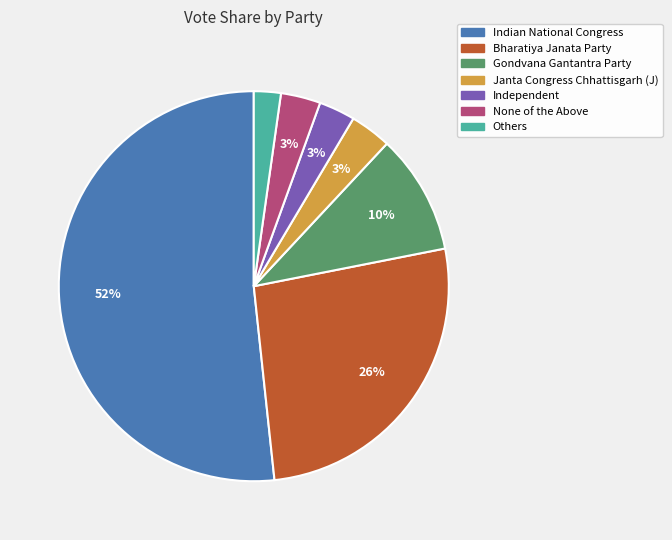

To the nearest percent, what is the average slice percentage?

14%